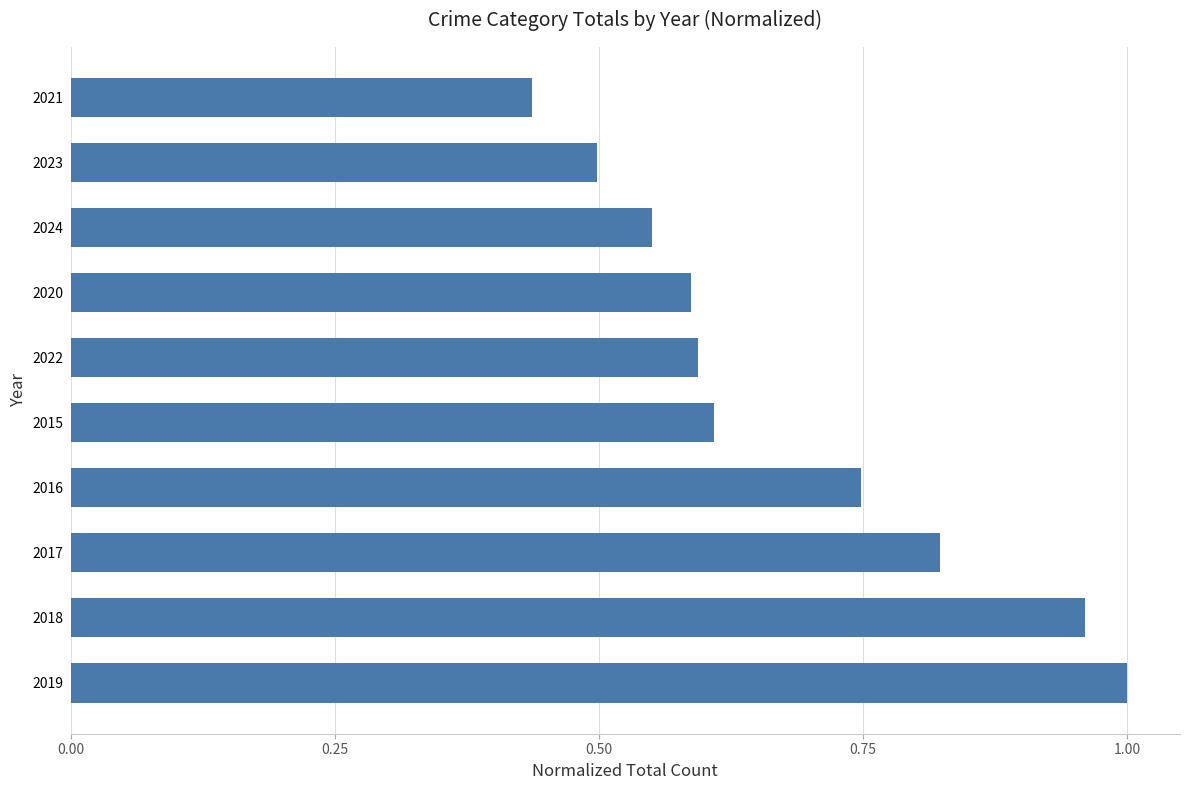

The value at 2024 is 0.6. True or false?

True